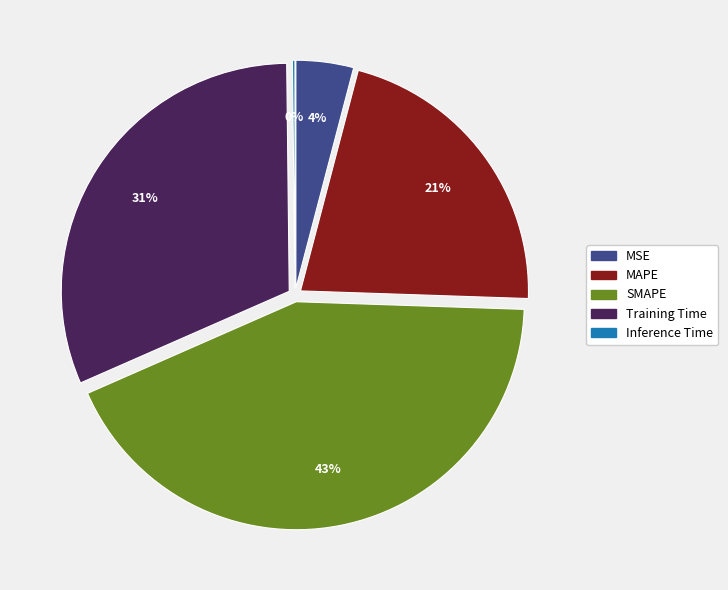

To the nearest percent, what percentage of the pie is SMAPE?

43%